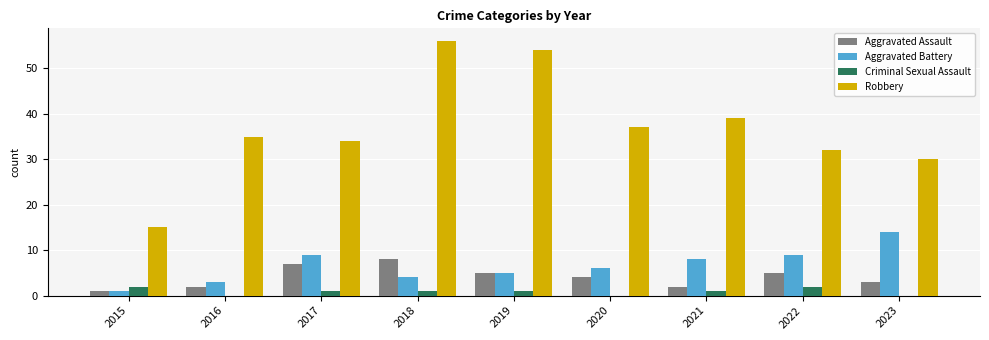

How many distinct data groups are displayed?

4